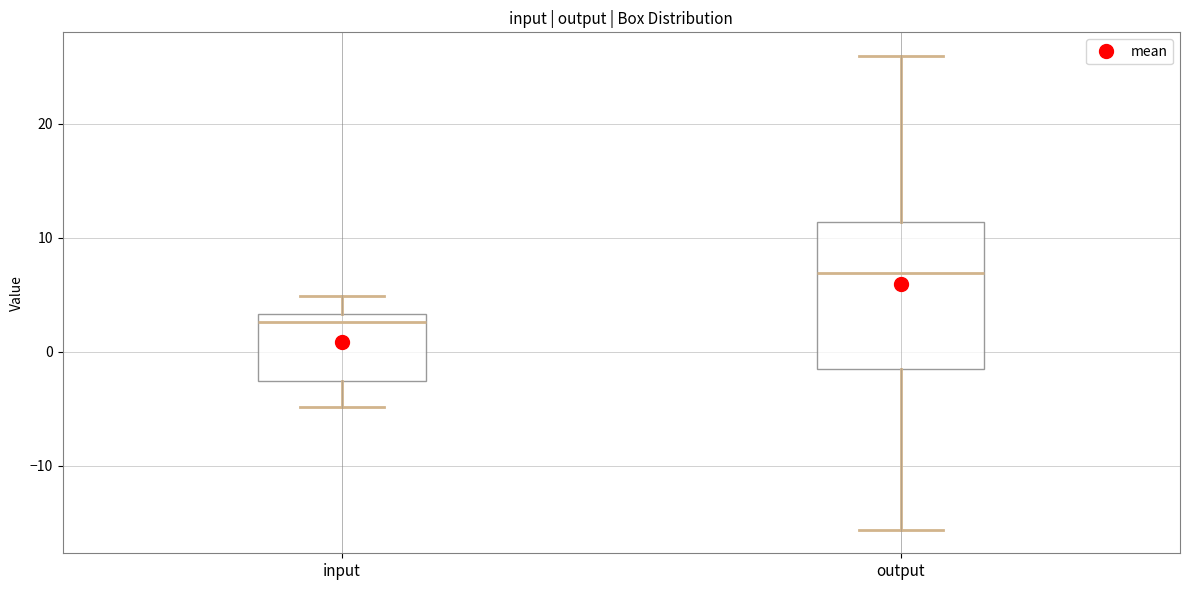

Where is the lower edge of the box for output on the y-axis? The values are not printed on the chart, so give them approximately, as read against the axis.

-1